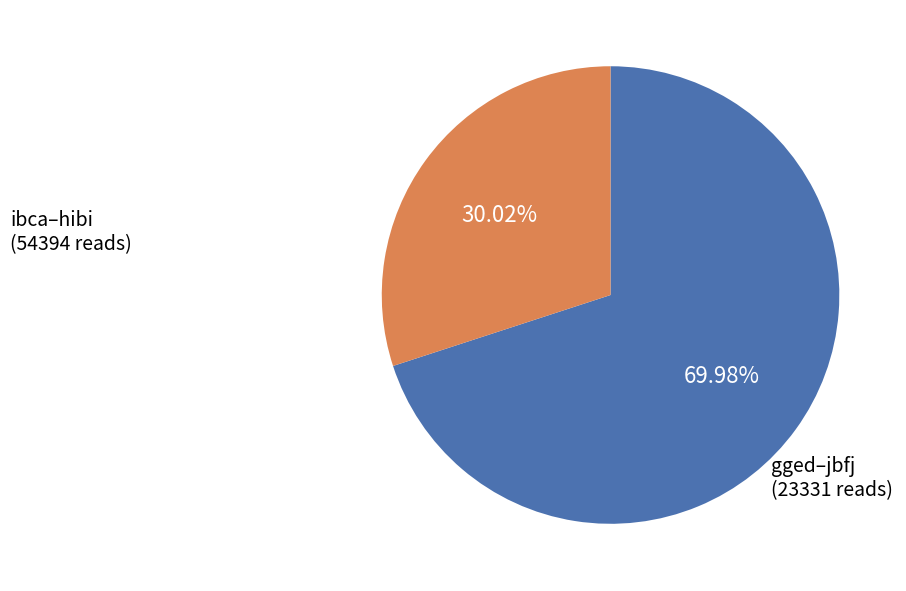

What is the smallest slice in the pie chart?

gged–jbfj